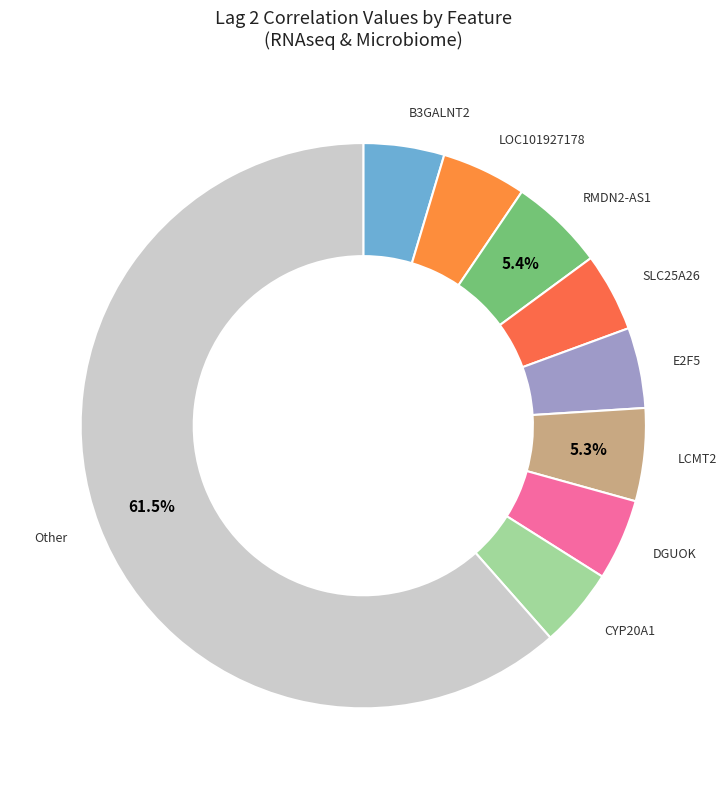

Which slice is the largest?

Other